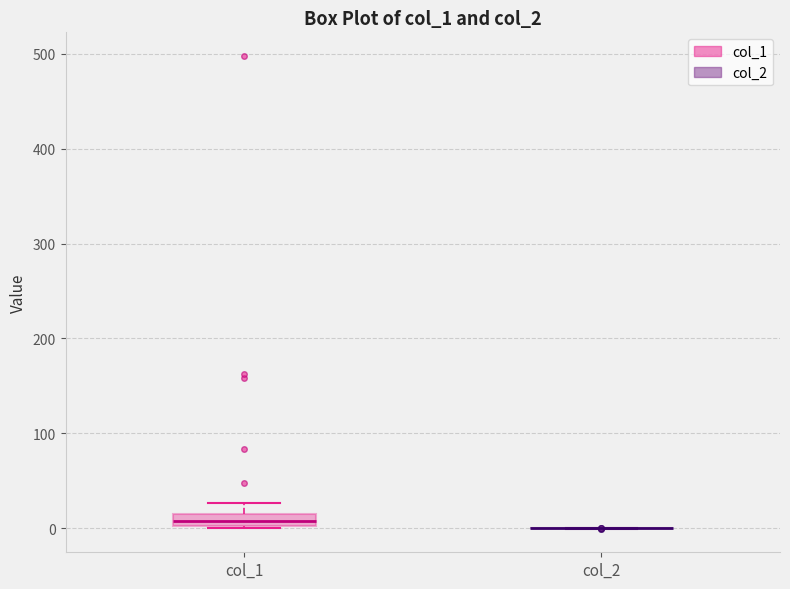

Where does the upper whisker of the box for col_1 end on the y-axis? The values are not printed on the chart, so give them approximately, as read against the axis.

30